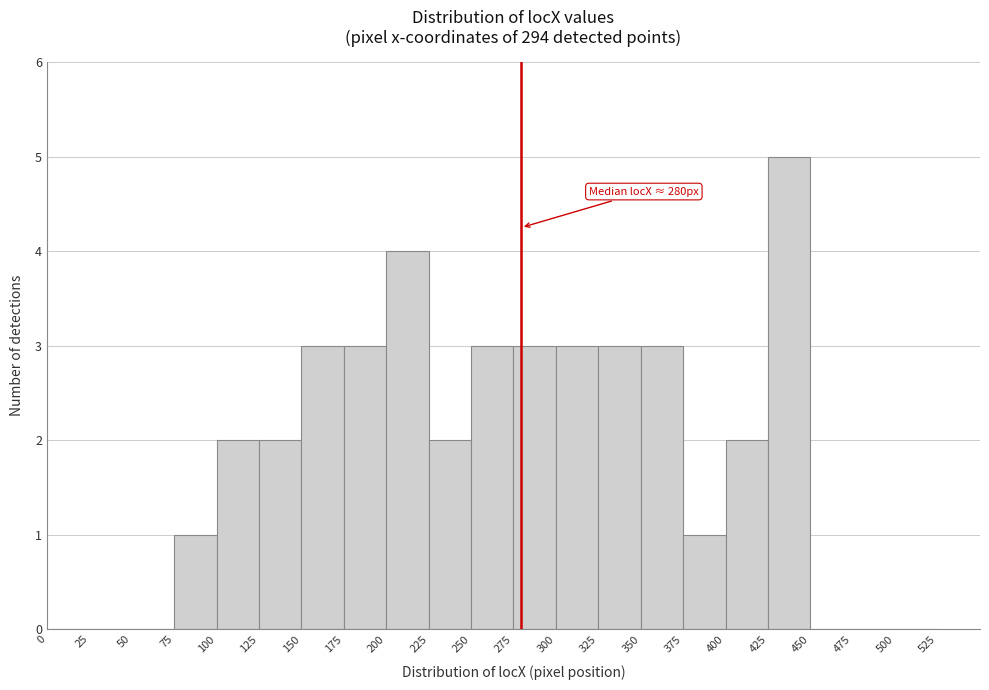

Which range on the x-axis has the tallest bar?

425 to 450